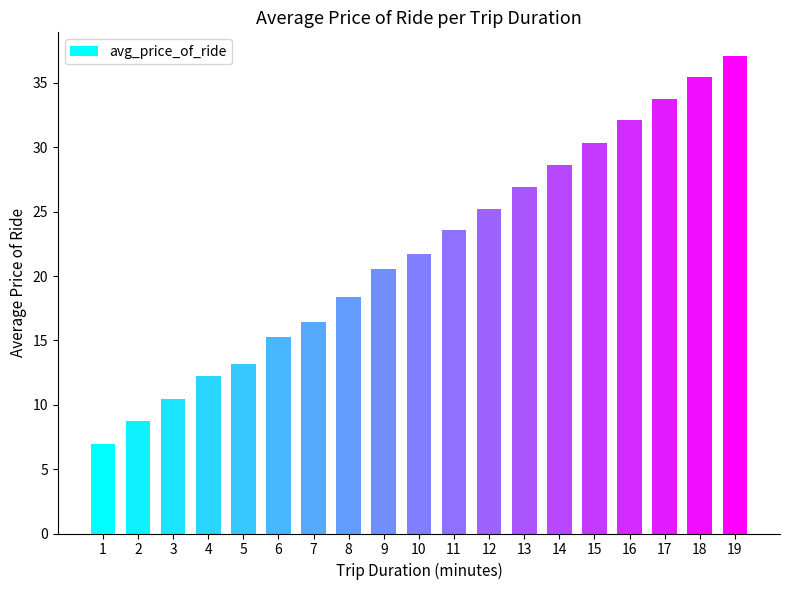

Reading left to right, list all the values displayed in this chart.

6.9	8.7	10.4	12.2	13.2	15.3	16.5	18.4	20.5	21.7	23.6	25.2	26.9	28.7	30.3	32.1	33.7	35.4	37.1